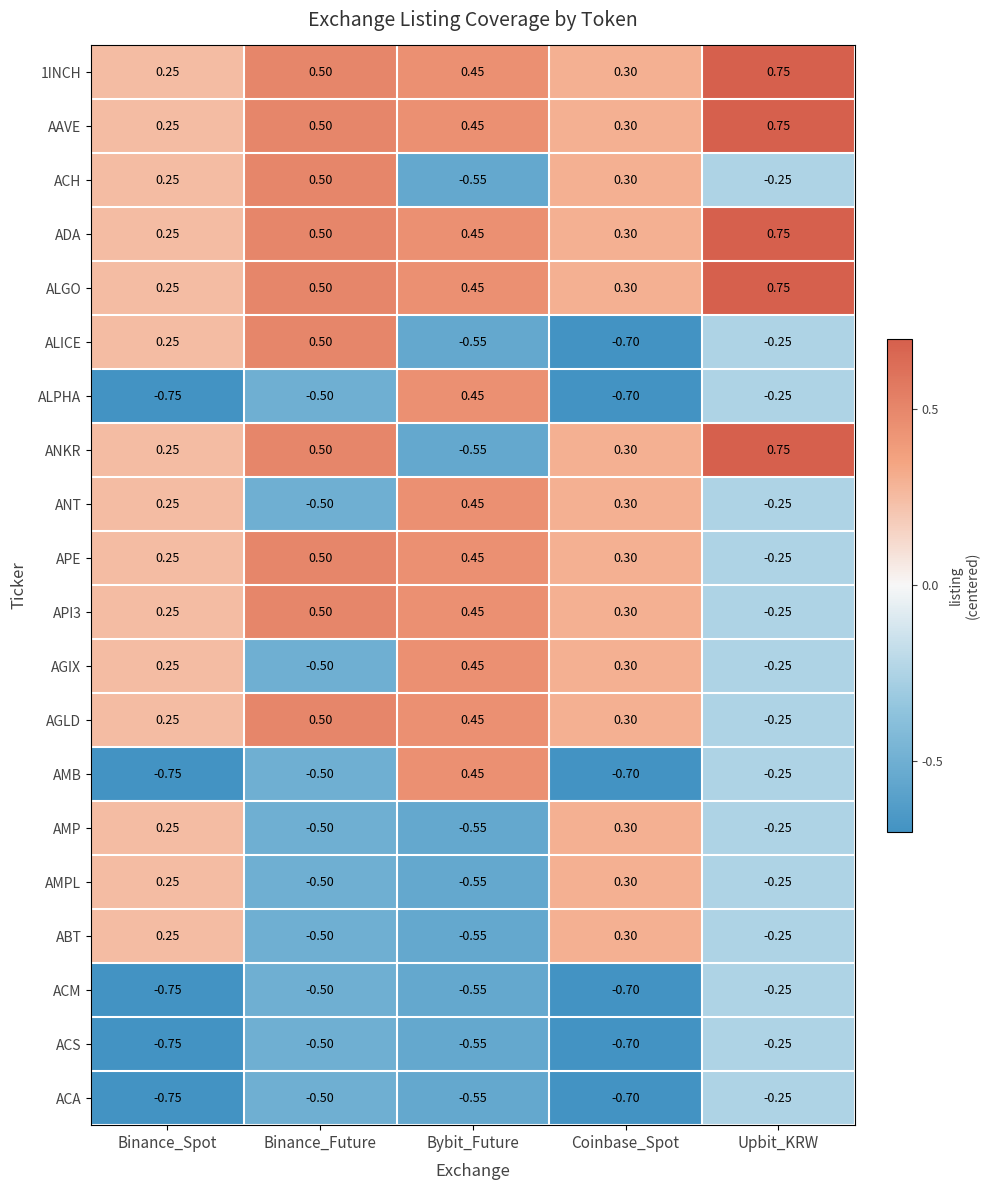

Which series has the largest range (max minus min)?

ANKR